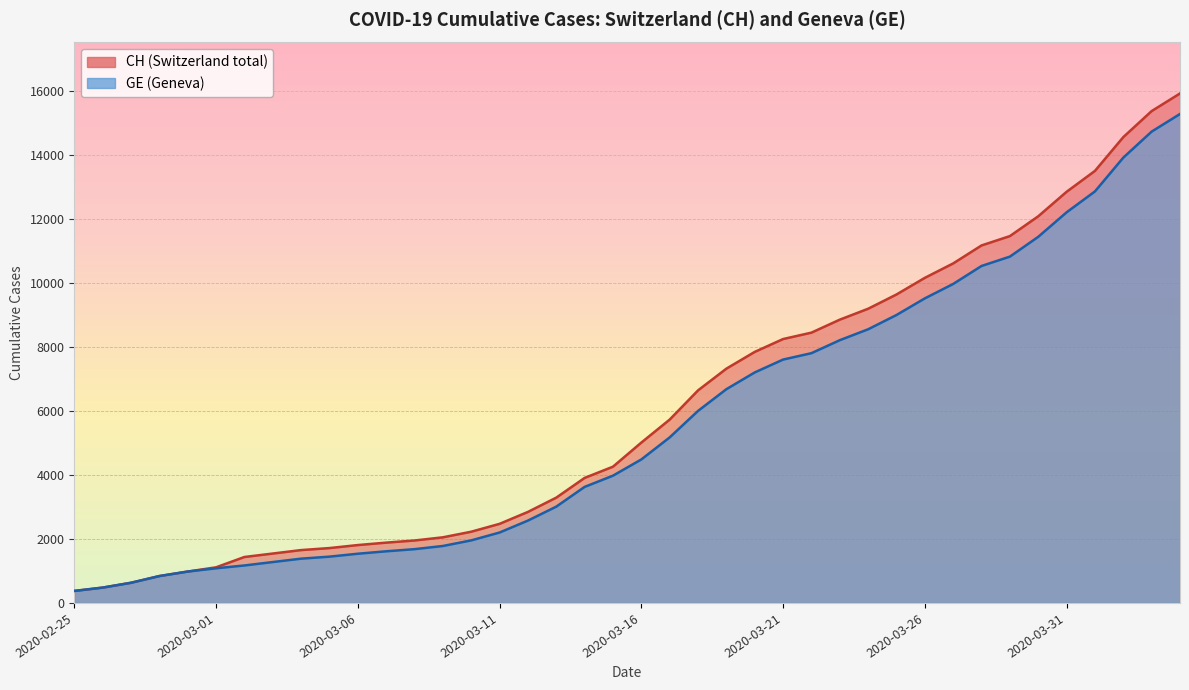

How many lines are shown in the chart?

2